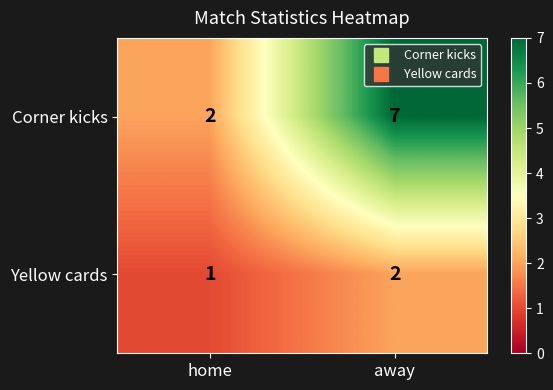

Reading right to left, transcribe all the data shown in this chart.

Corner kicks: away=7	home=2
Yellow cards: away=2	home=1